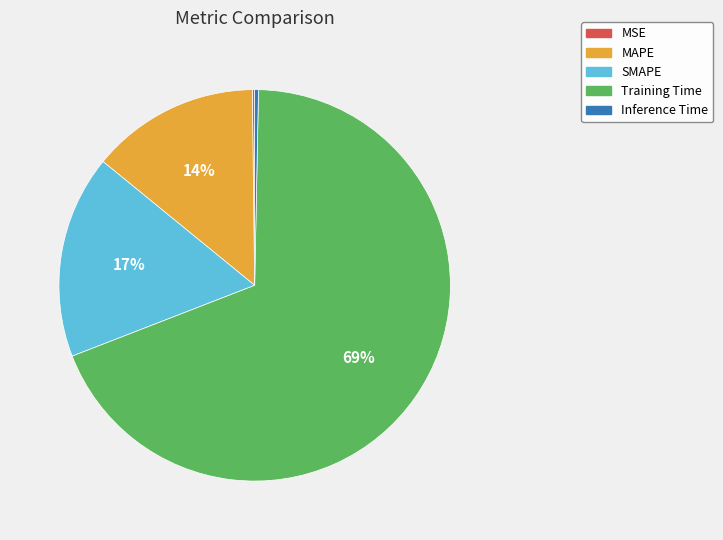

Which category has the biggest portion of the pie?

Training Time